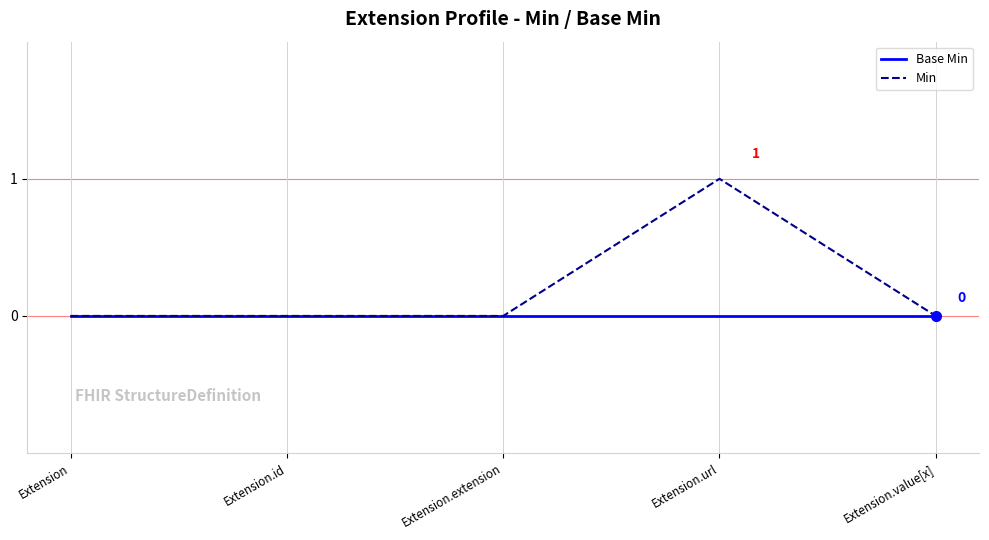

The value of Base Min at Extension.value[x] is 0. True or false?

True